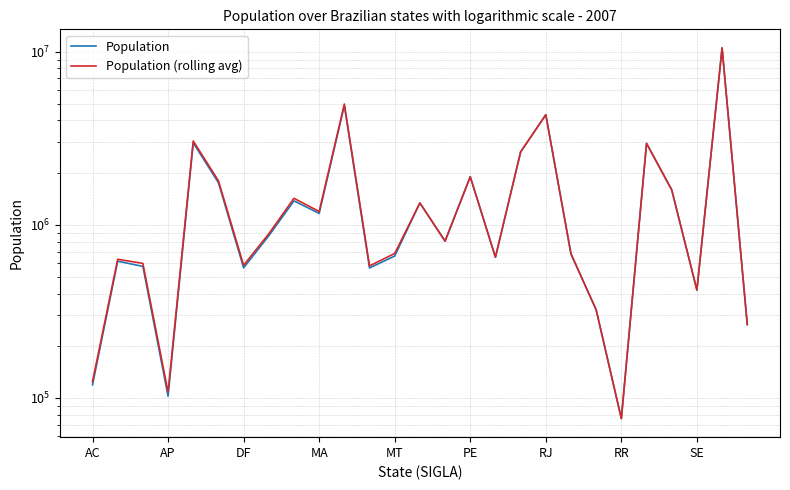

How many lines are shown in the chart?

2